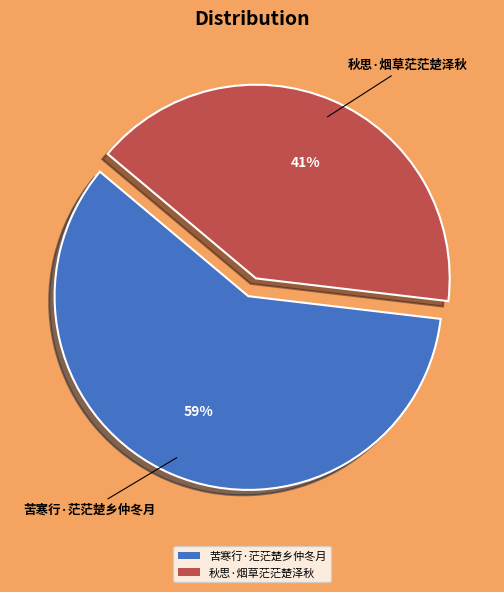

Combined, do 苦寒行·茫茫楚乡仲冬月 and 秋思·烟草茫茫楚泽秋 account for over 50%?

Yes